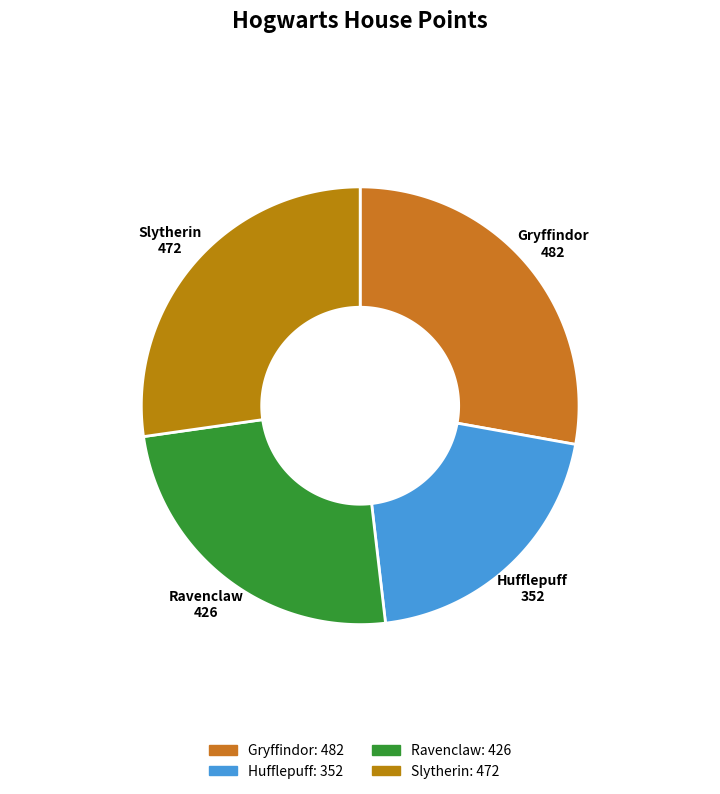

True or false: Ravenclaw accounts for 19% of the total.

False